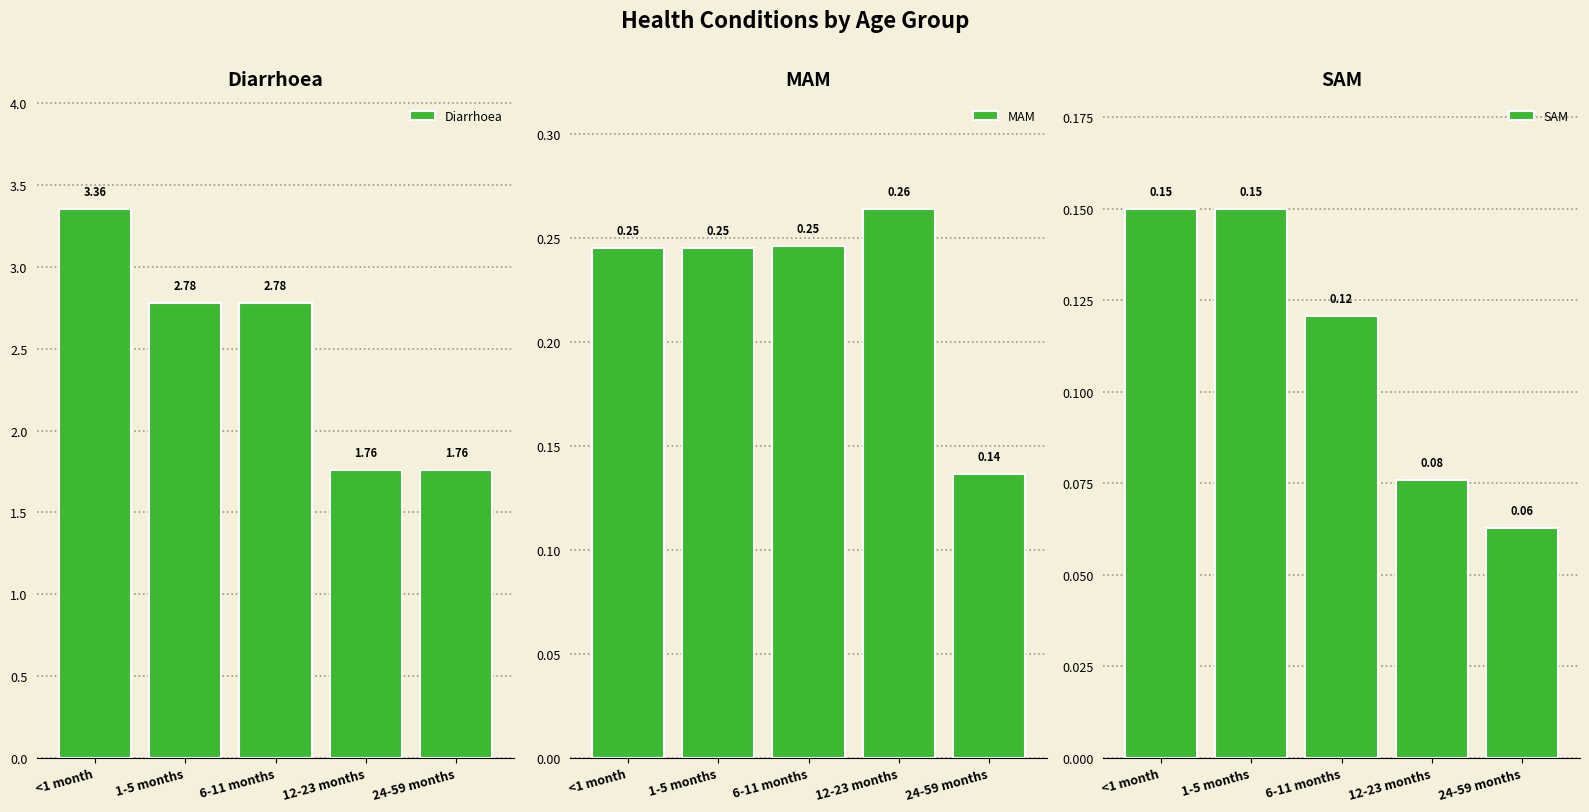

Reading right to left, extract all data points from this chart.

Diarrhoea: 24-59 months=1.8	12-23 months=1.8	6-11 months=2.8	1-5 months=2.8	<1 month=3.4
MAM: 24-59 months=0.1	12-23 months=0.3	6-11 months=0.2	1-5 months=0.2	<1 month=0.2
SAM: 24-59 months=0.1	12-23 months=0.1	6-11 months=0.1	1-5 months=0.2	<1 month=0.2